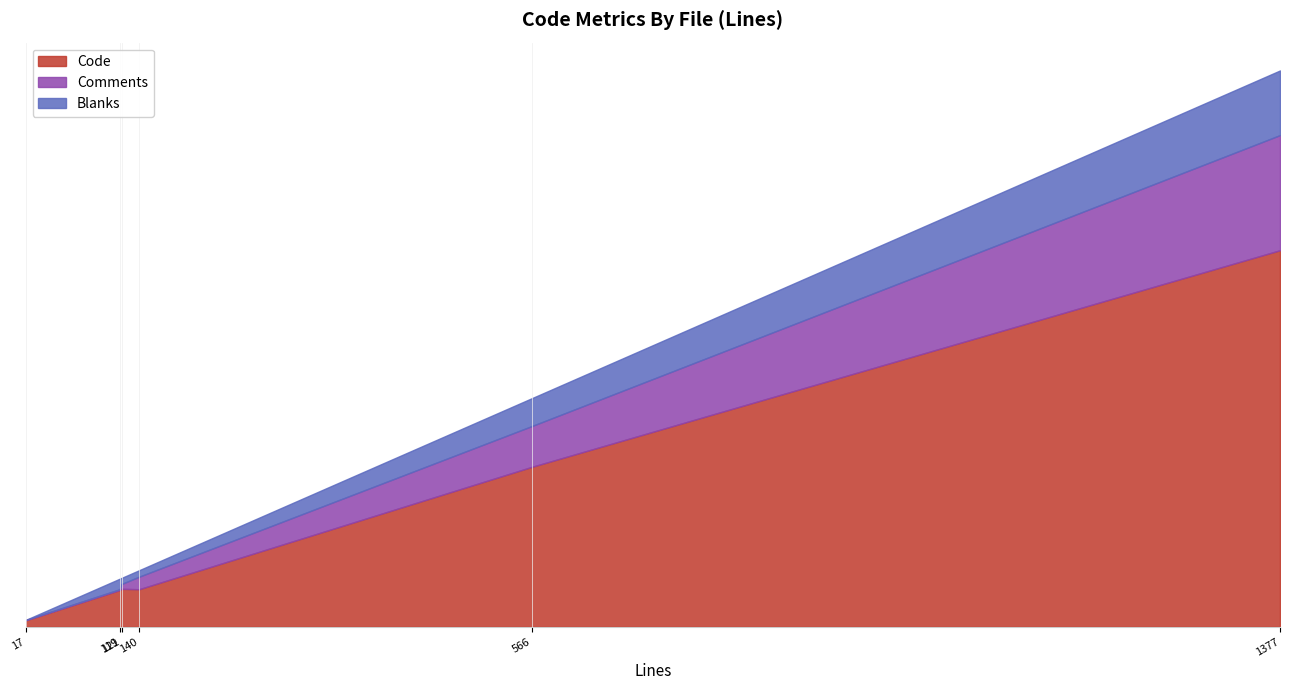

In Code, how many points are lower than both neighbors (excluding endpoints)?

1